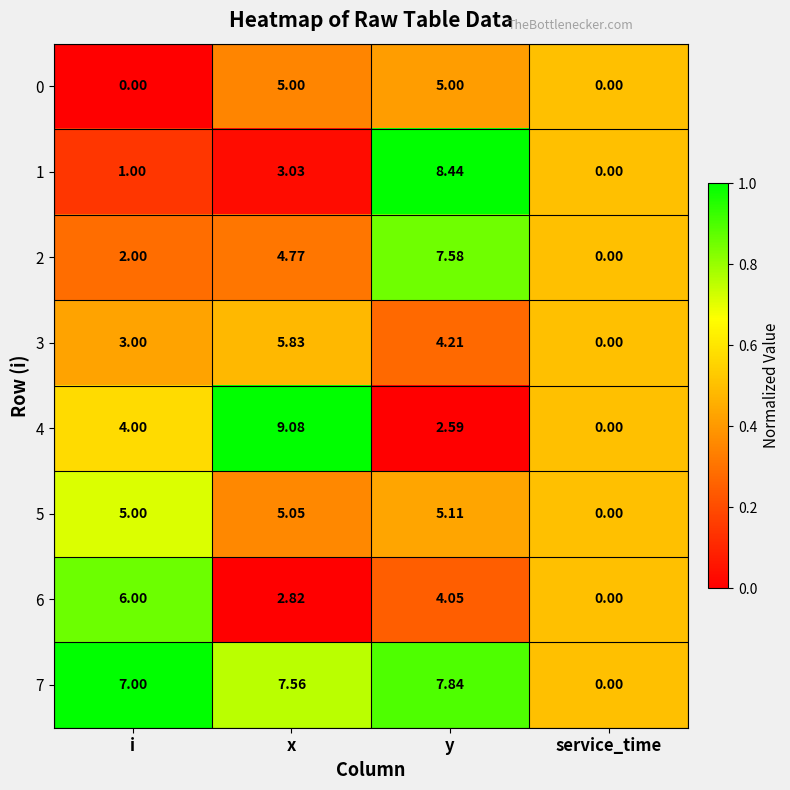

At which category is the sum across all series the highest?

y